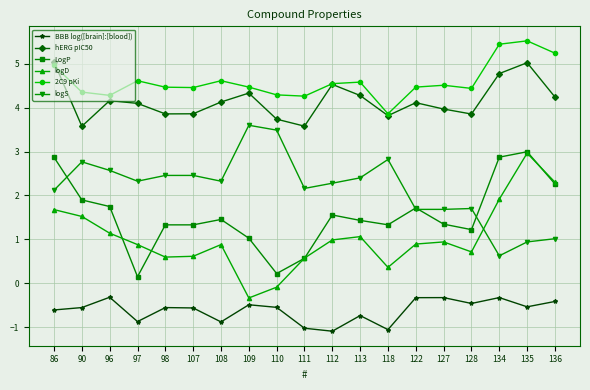

What is the difference between the highest and lowest values at 111?

5.3